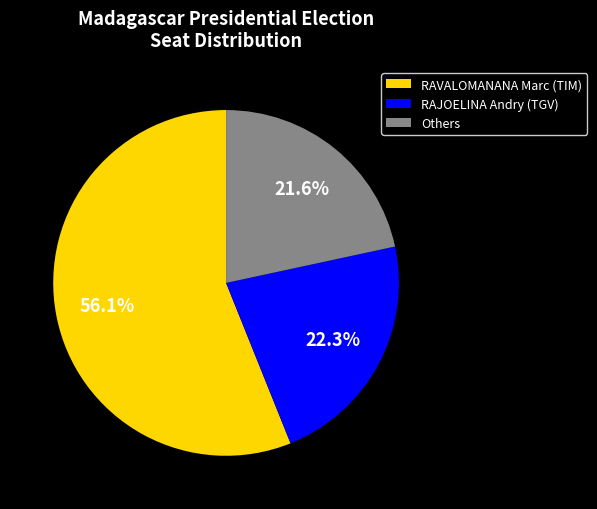

How much of the chart is everything except RAJOELINA Andry (TGV)?

77.7%